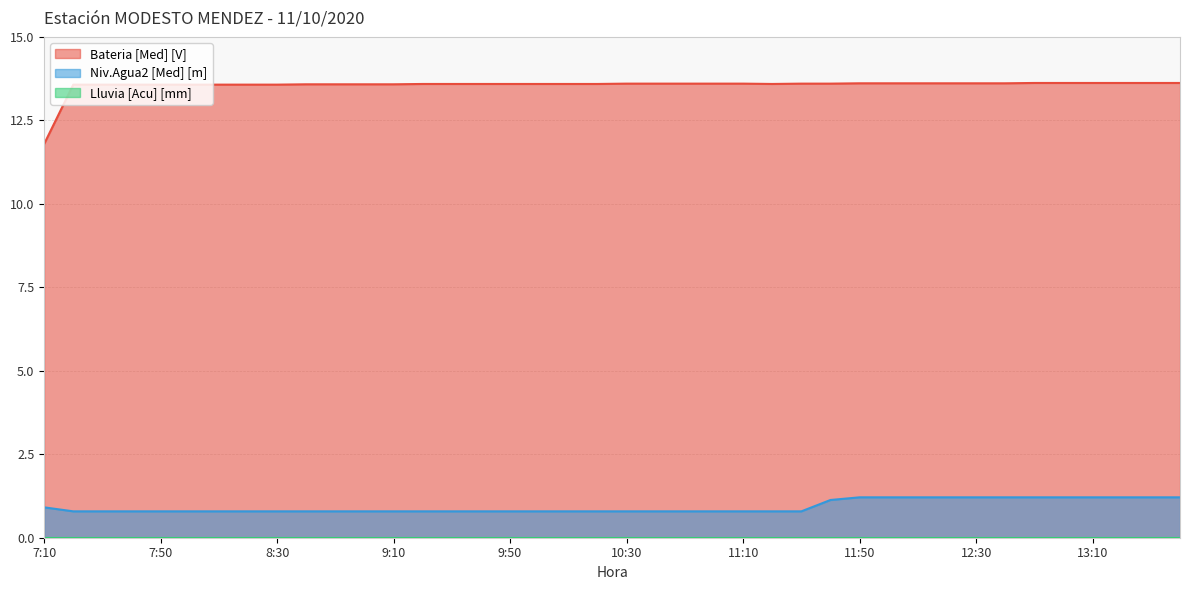

Which series has the largest total across all categories?

Bateria [Med] [V]